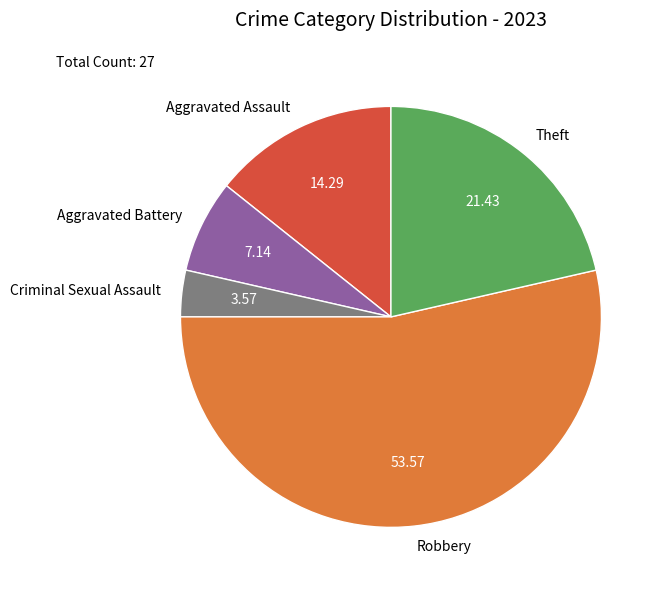

How many slices are in this pie chart?

5